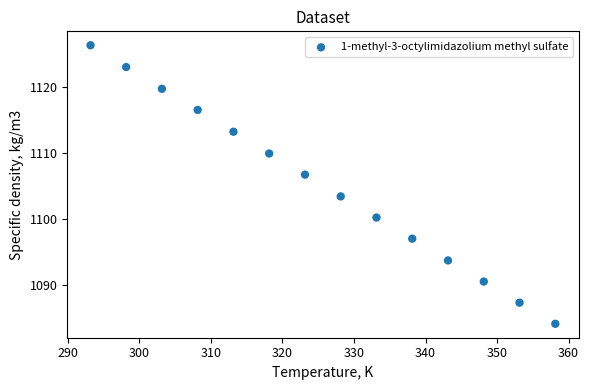

What is the range of Y values (max minus min)?

42.2